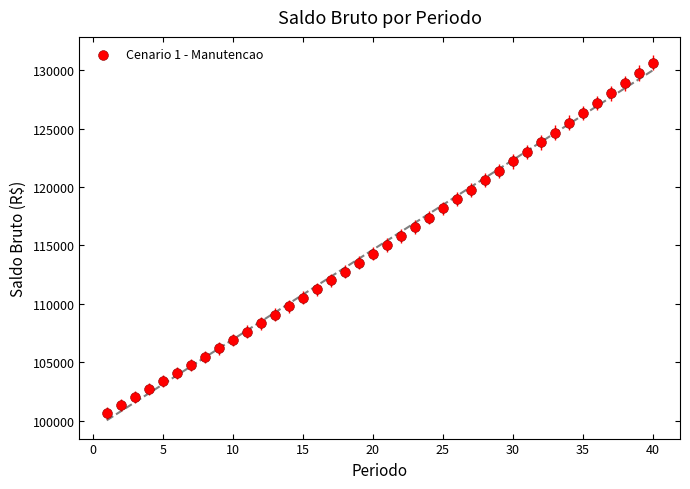

What is the range of X values (max minus min)?

39.0